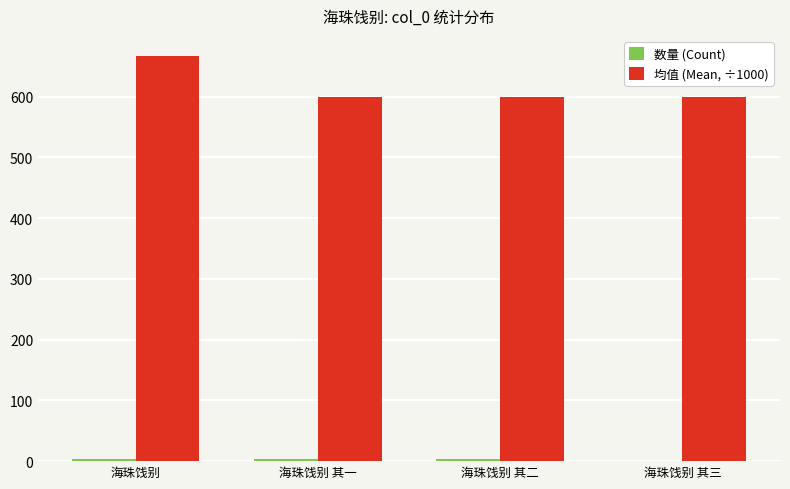

What is the spread (max minus min) of values at 海珠饯别?

663.6